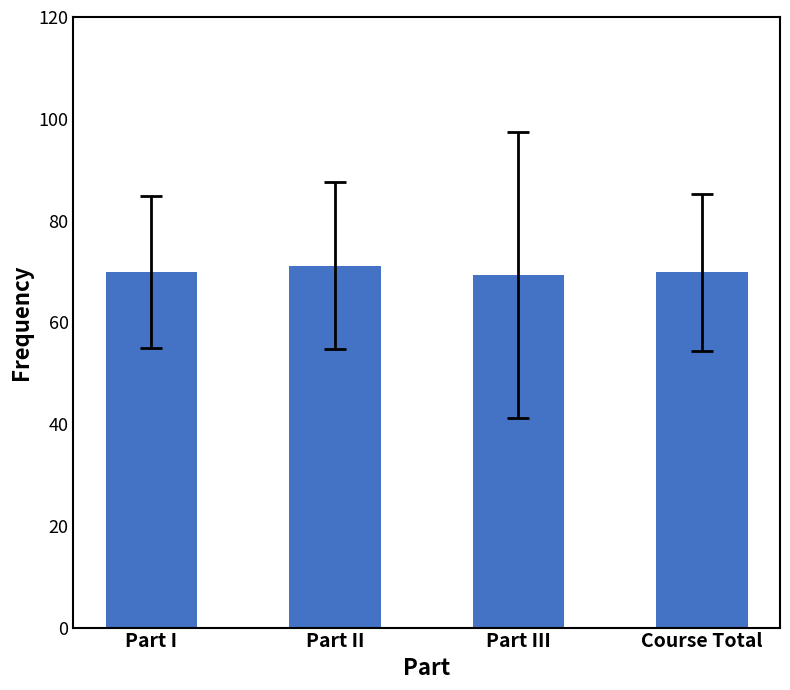

How many bars are there in total?

4